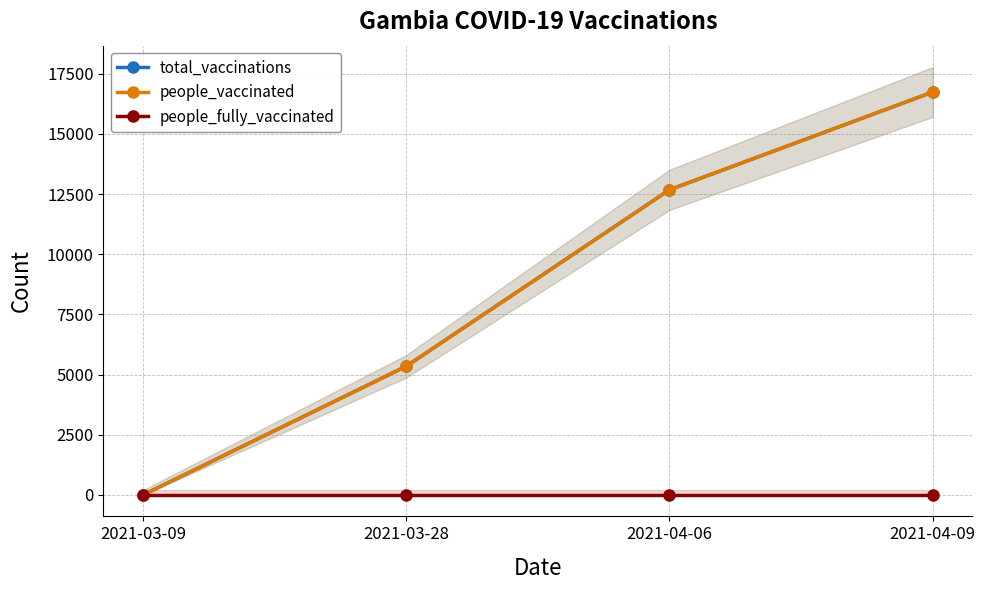

What are all the series names shown in the legend?

total_vaccinations, people_vaccinated, people_fully_vaccinated